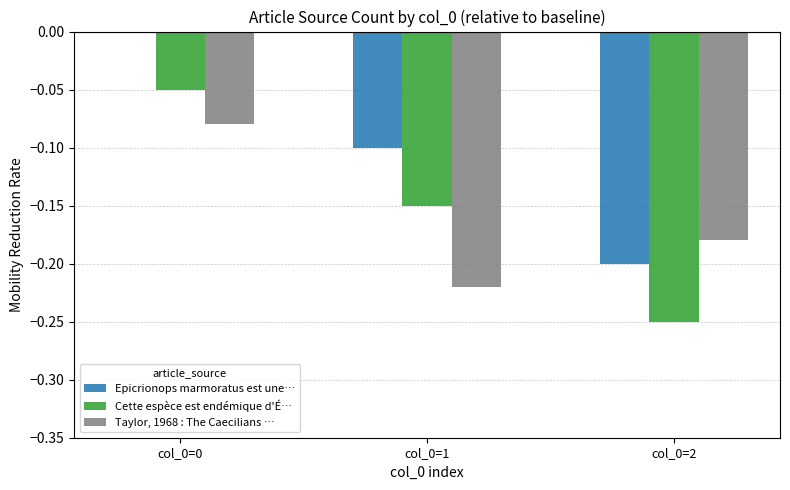

Is the value of Epicrionops marmoratus est une… at col_0=0 greater than the value of Cette espèce est endémique d'É… at col_0=2?

Yes